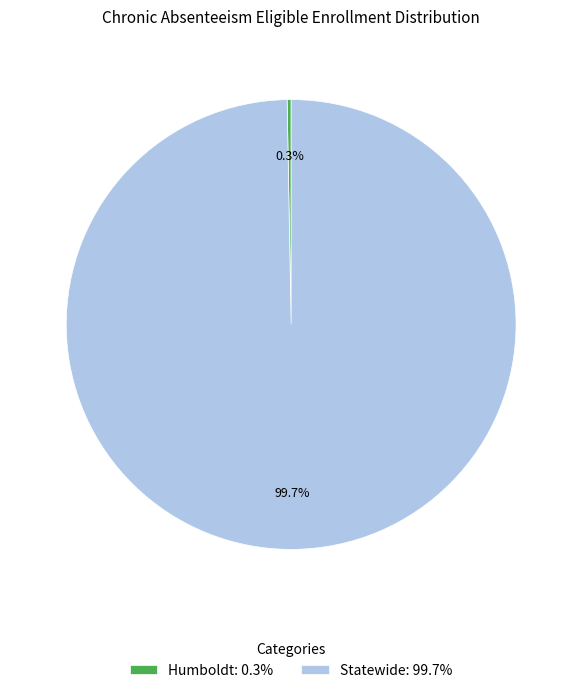

How many slices are in this pie chart?

2